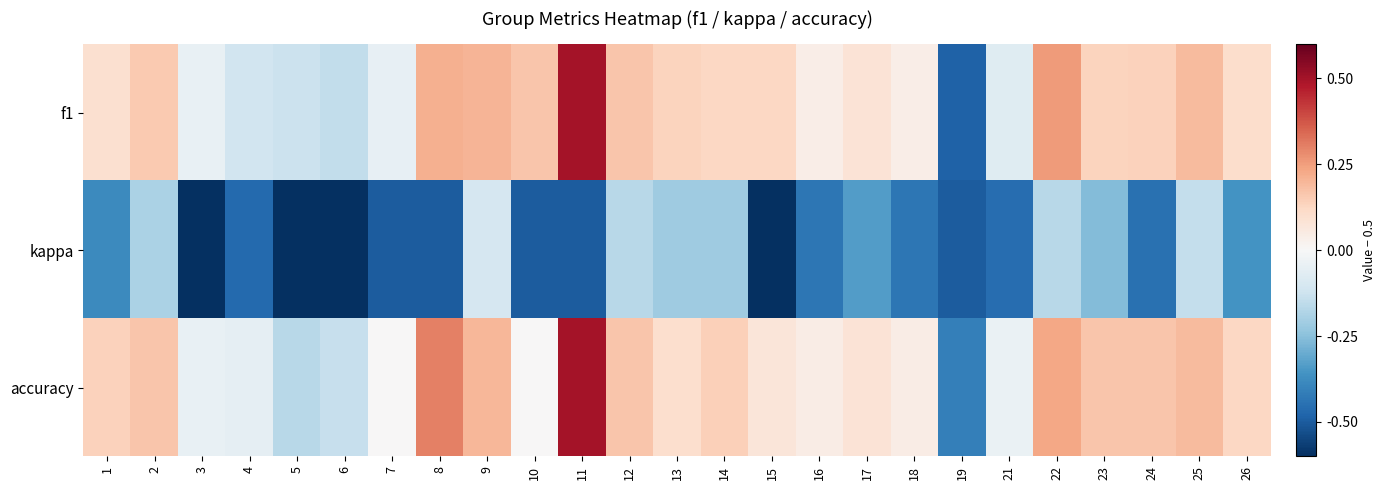

At which category does the chart reach its minimum across all series?

6